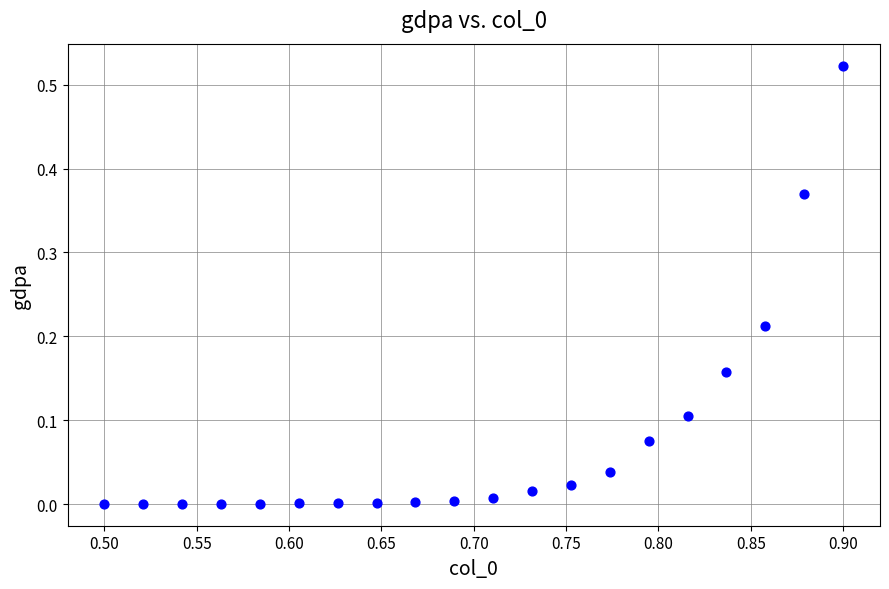

Count the number of points in this scatter plot.

20